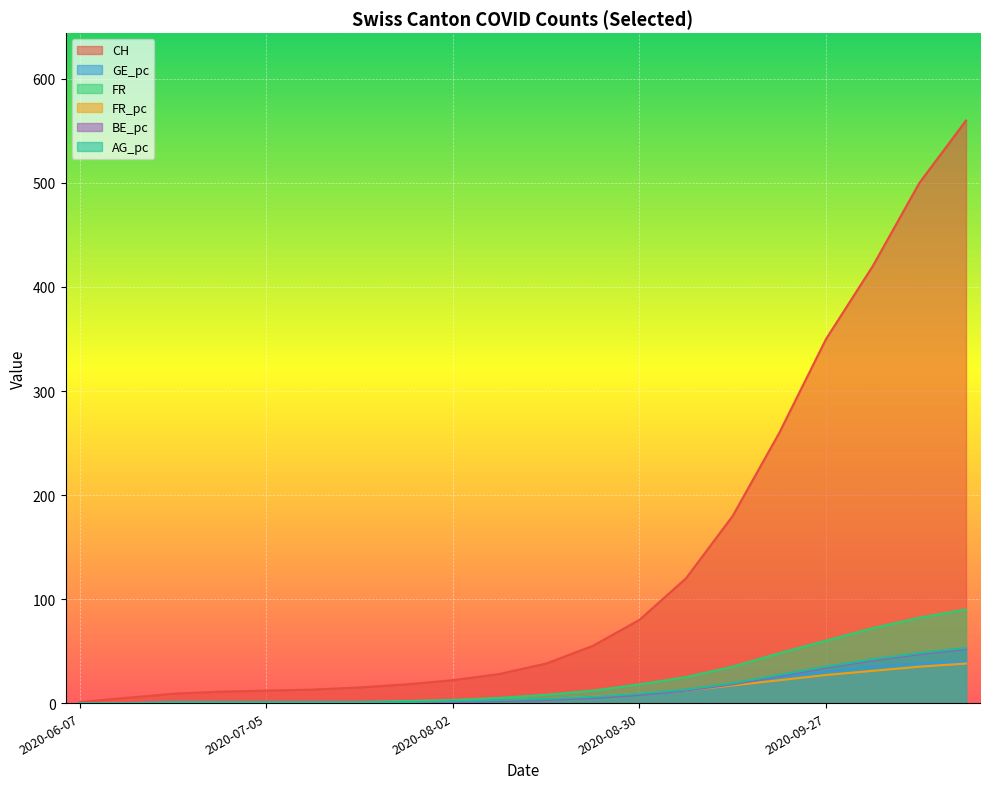

True or false: FR and BE_pc intersect in this chart.

False